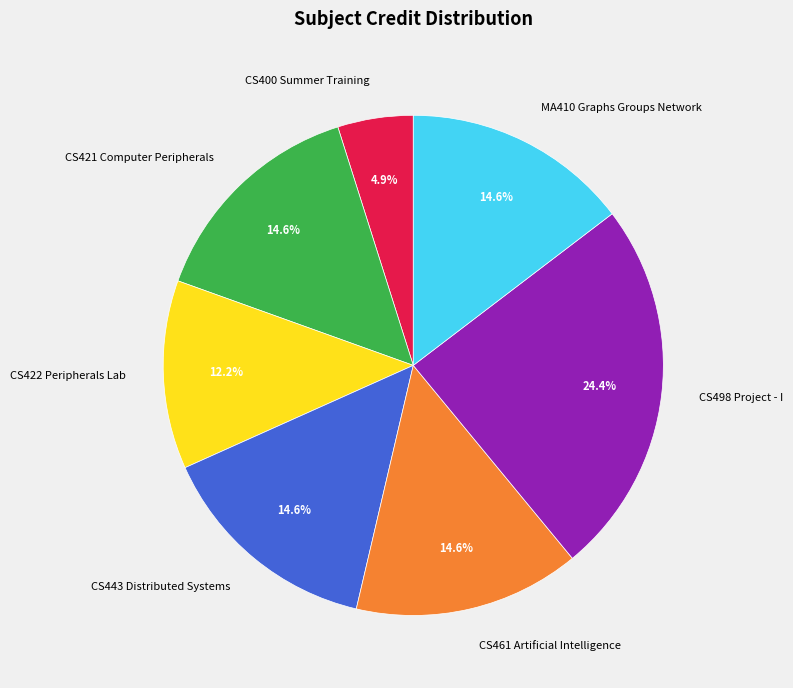

To the nearest percent, what is the difference between the largest and smallest slice percentages?

20%